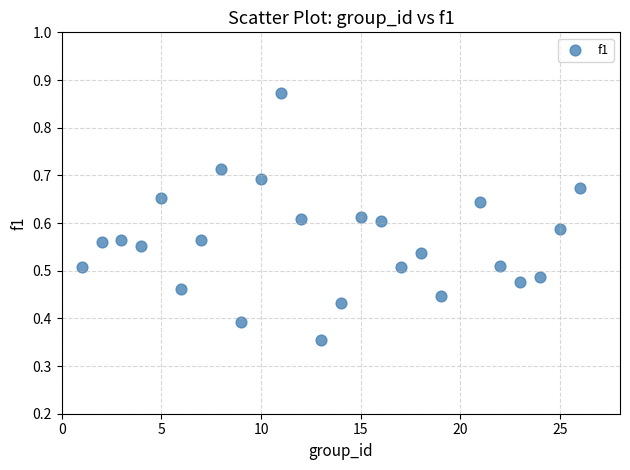

What is the range of X values (max minus min)?

25.0